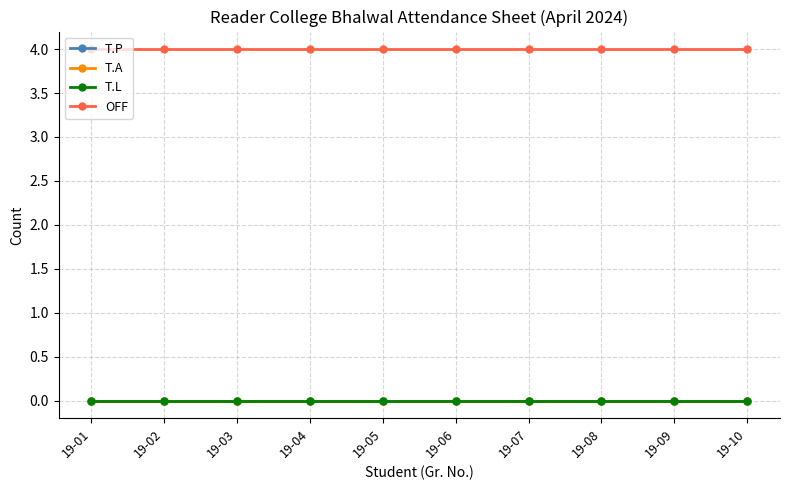

Rank the series at 19-06 from highest to lowest value.

OFF, T.P, T.A, T.L